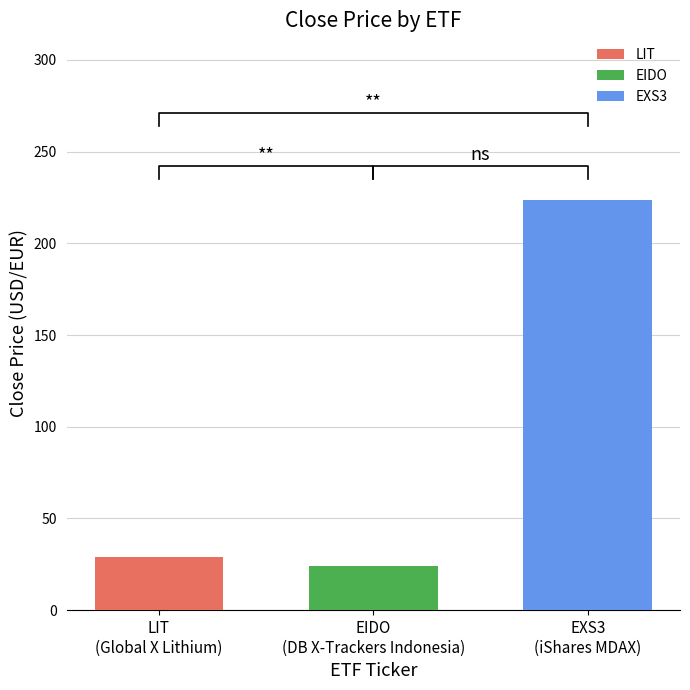

What is the highest value of the EIDO series?

24.2